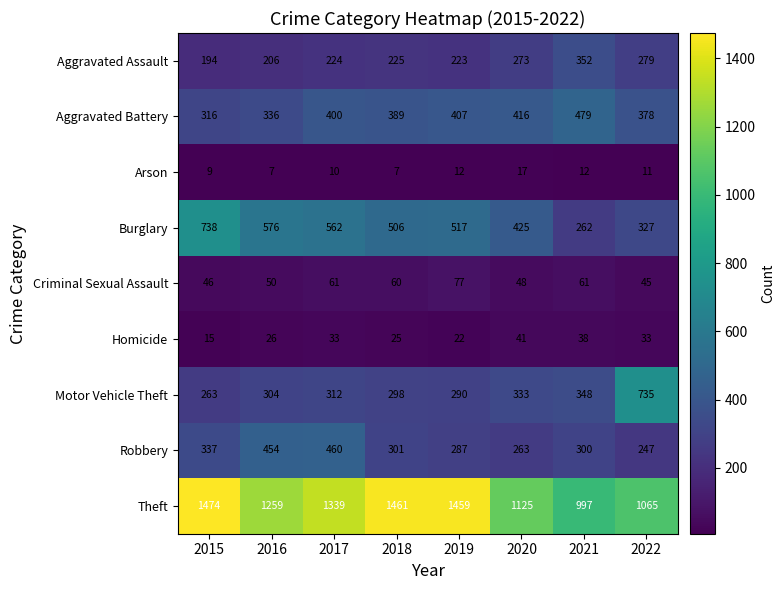

What is the maximum value shown in the chart?

1474